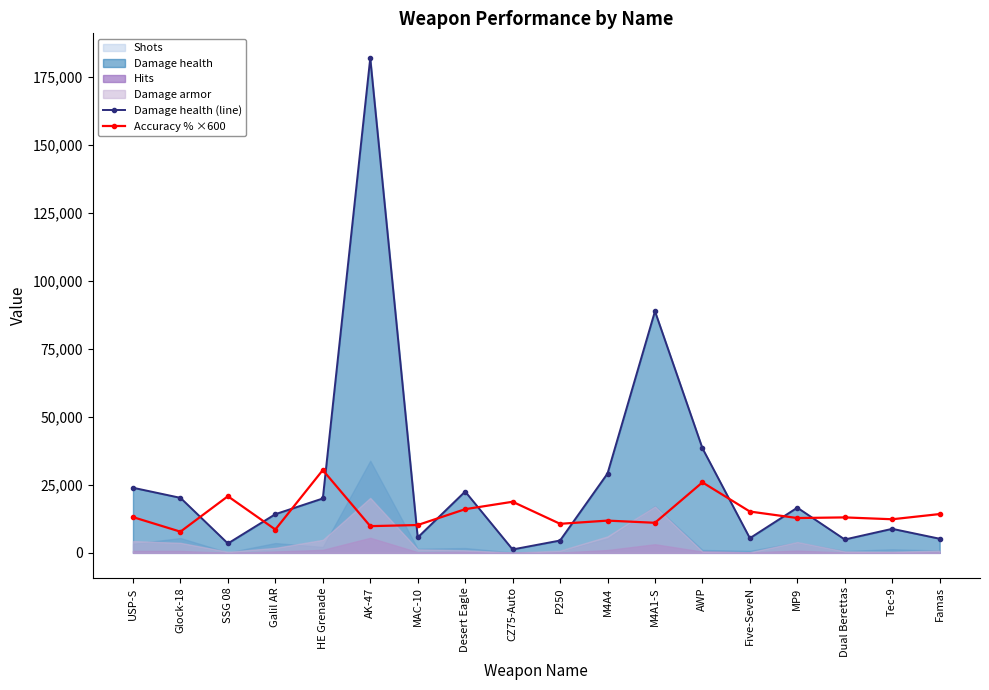

How many intersections are there between Accuracy % ×600 and Damage health (line)?

11